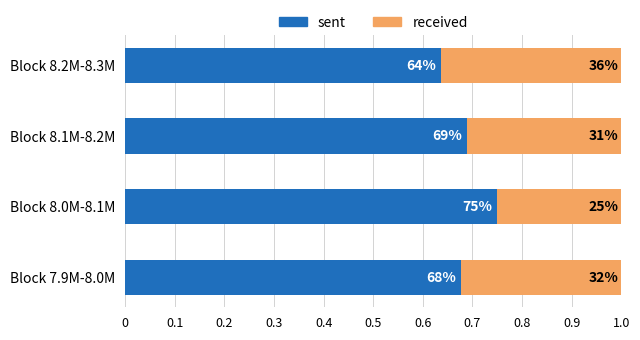

What are all the series names shown in the legend?

sent, received